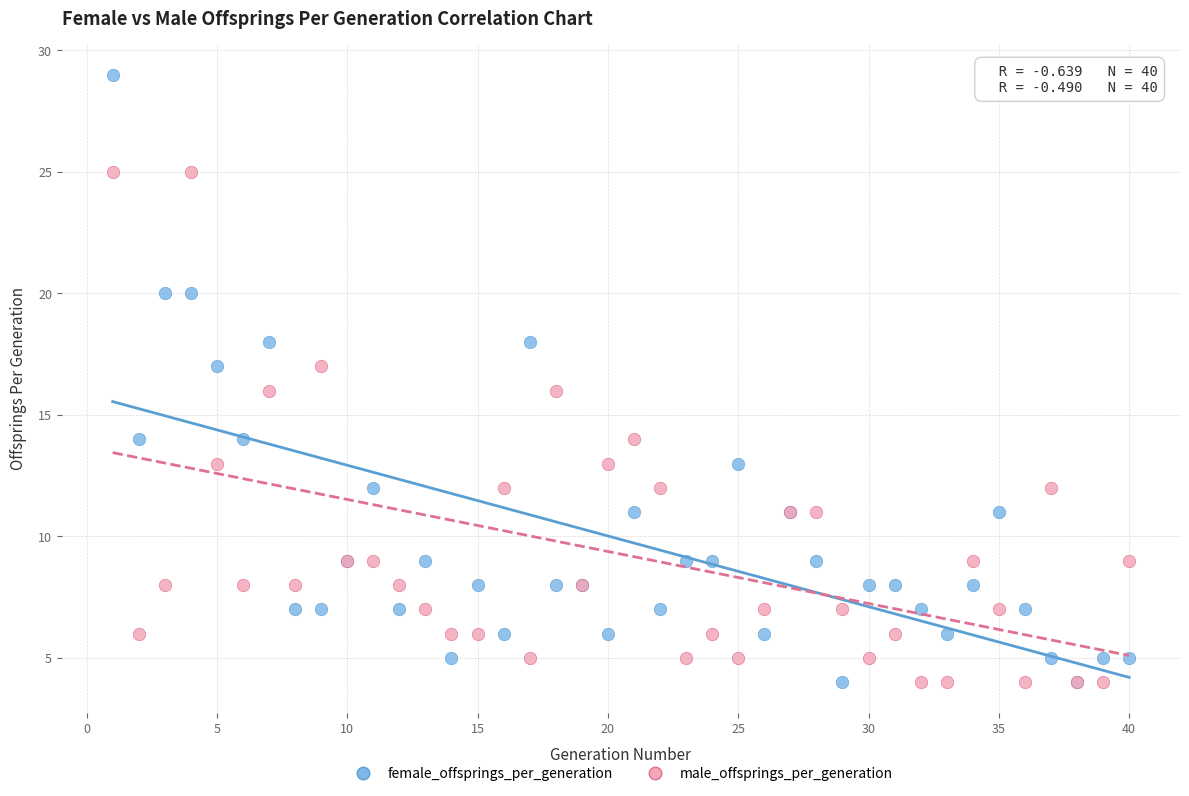

What are all the series names shown in the legend?

female_offsprings_per_generation, male_offsprings_per_generation